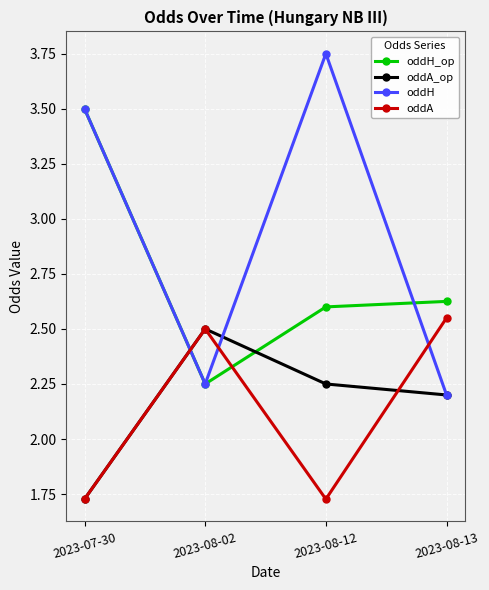

At how many categories does at least one series exceed 2?

4